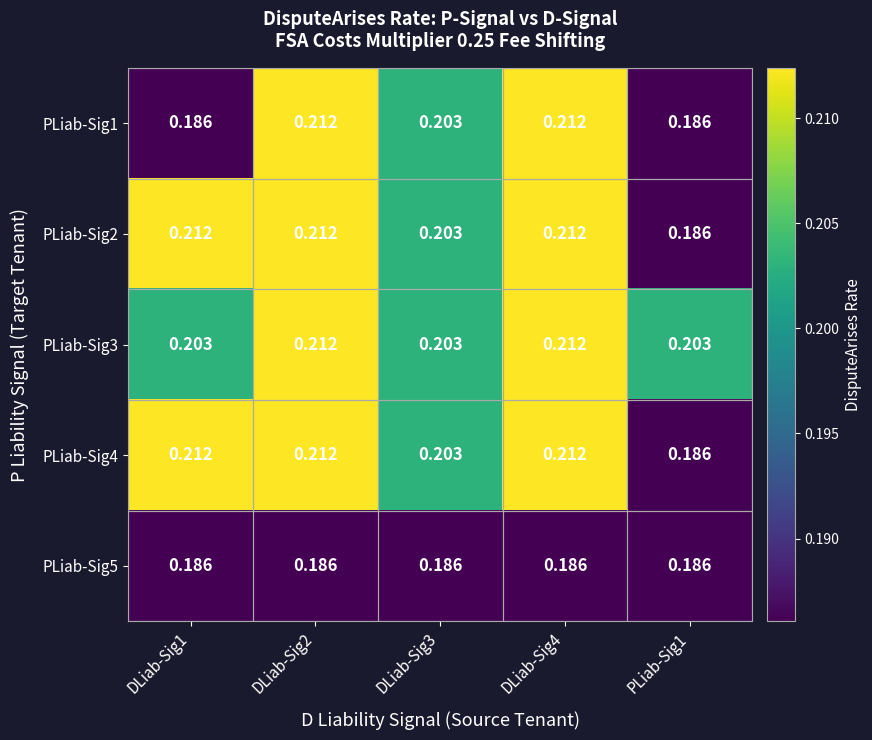

Which label corresponds to the largest value in the chart?

DLiab-Sig2